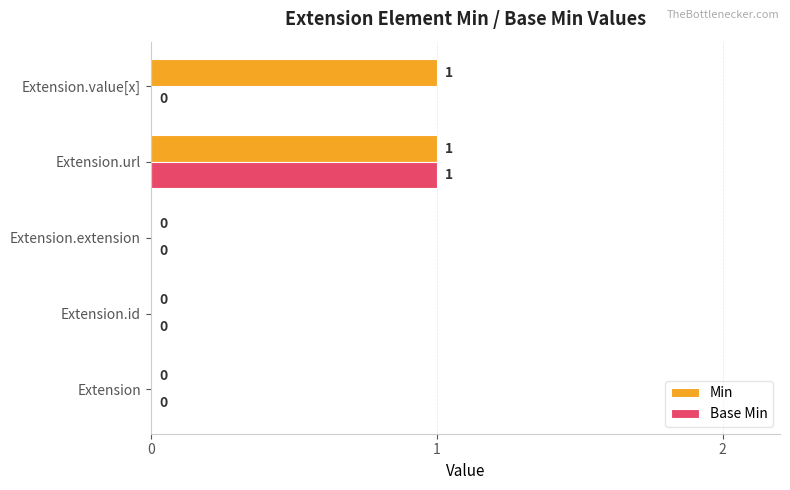

At which category is the sum across all series the highest?

Extension.url